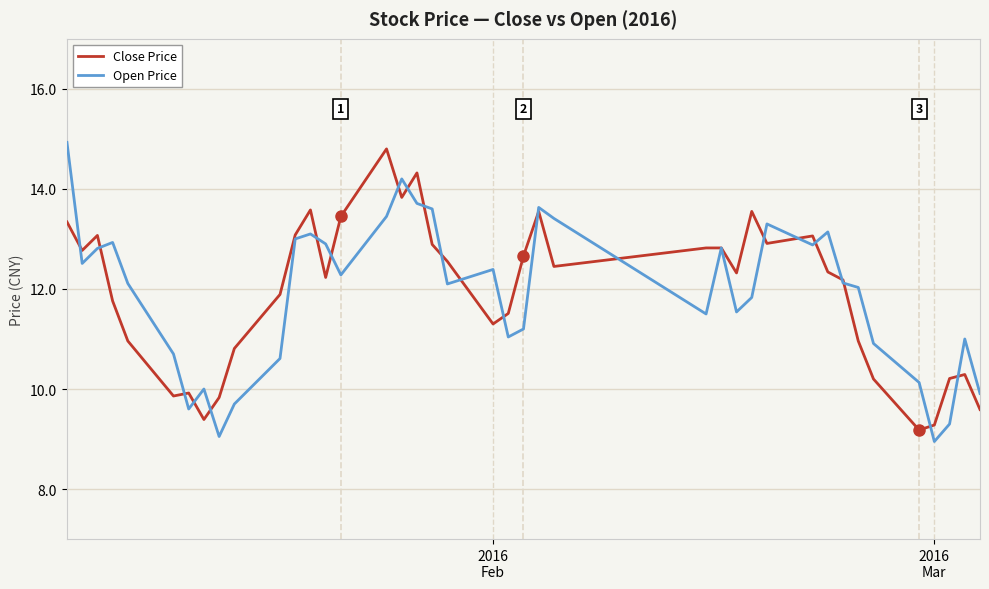

What is the greatest value displayed?

14.9